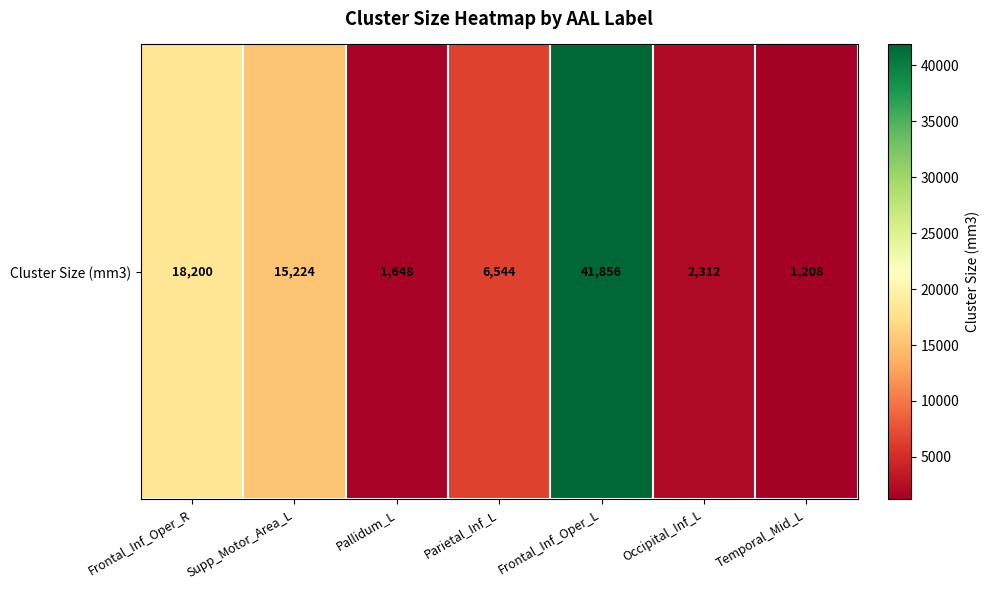

Which label corresponds to the smallest value in the chart?

Temporal_Mid_L